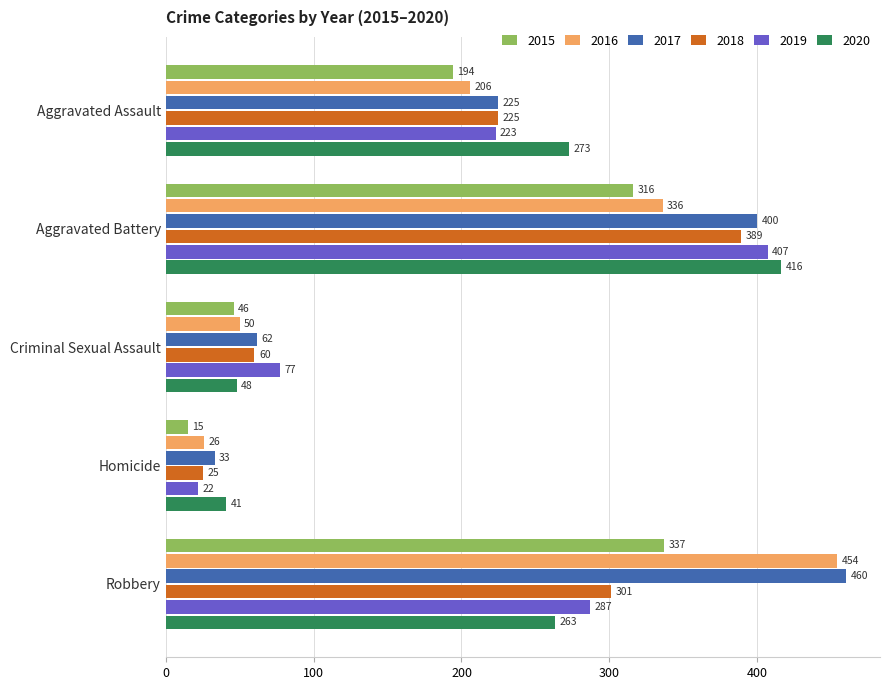

List the series in order of their peak value, highest first.

2017, 2016, 2020, 2019, 2018, 2015